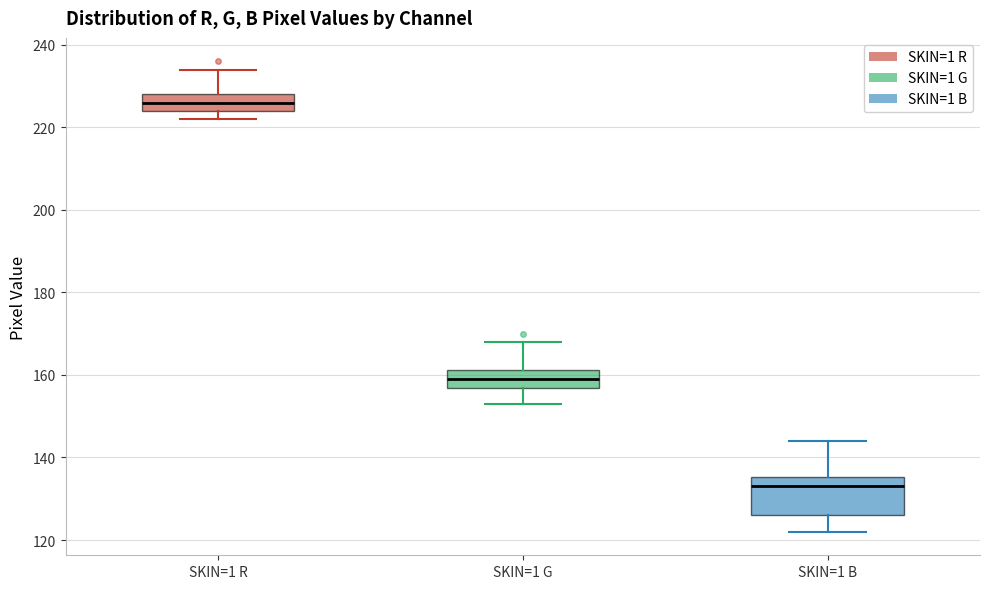

Where is the lower edge of the box for SKIN=1 R on the y-axis? The values are not printed on the chart, so give them approximately, as read against the axis.

224